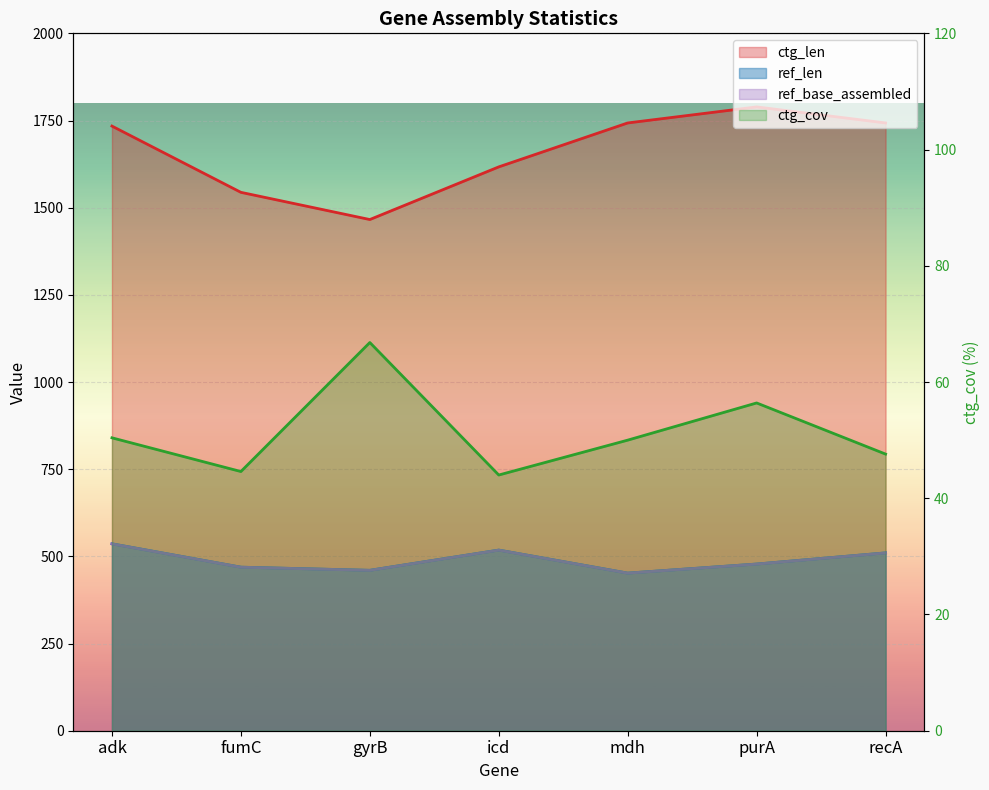

What is the value of the ref_base_assembled point at the 6th from the left?

478.0